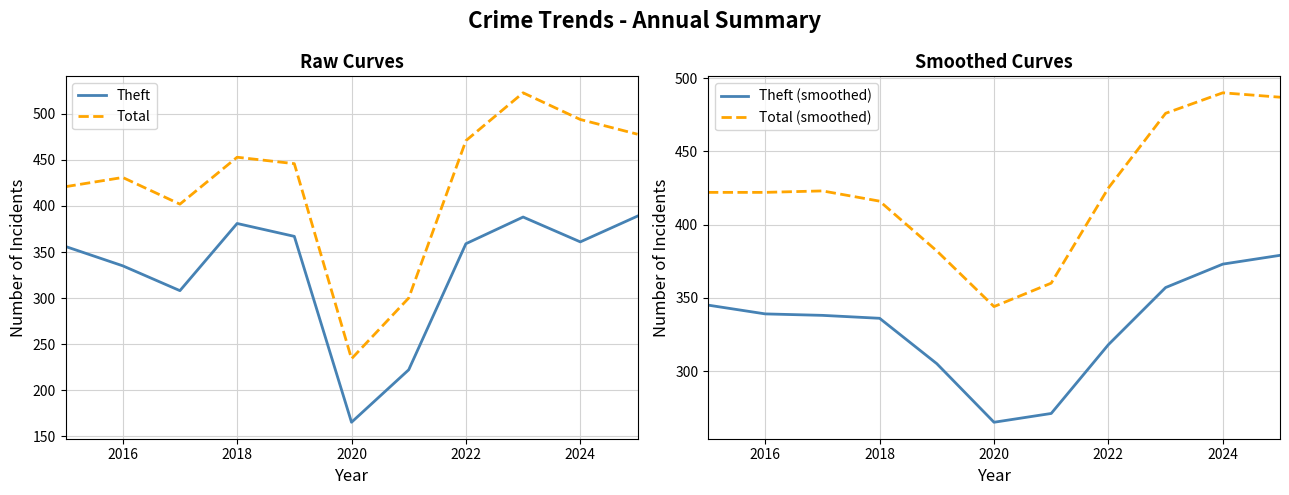

What is the value of the Theft point at the 3rd from the left?

308